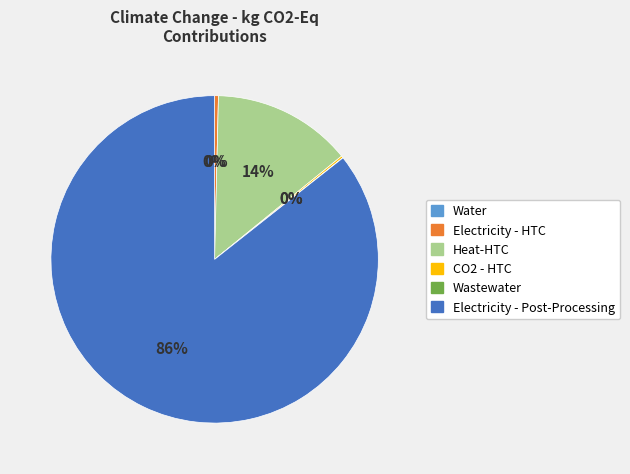

Is there a majority slice in this chart?

Yes